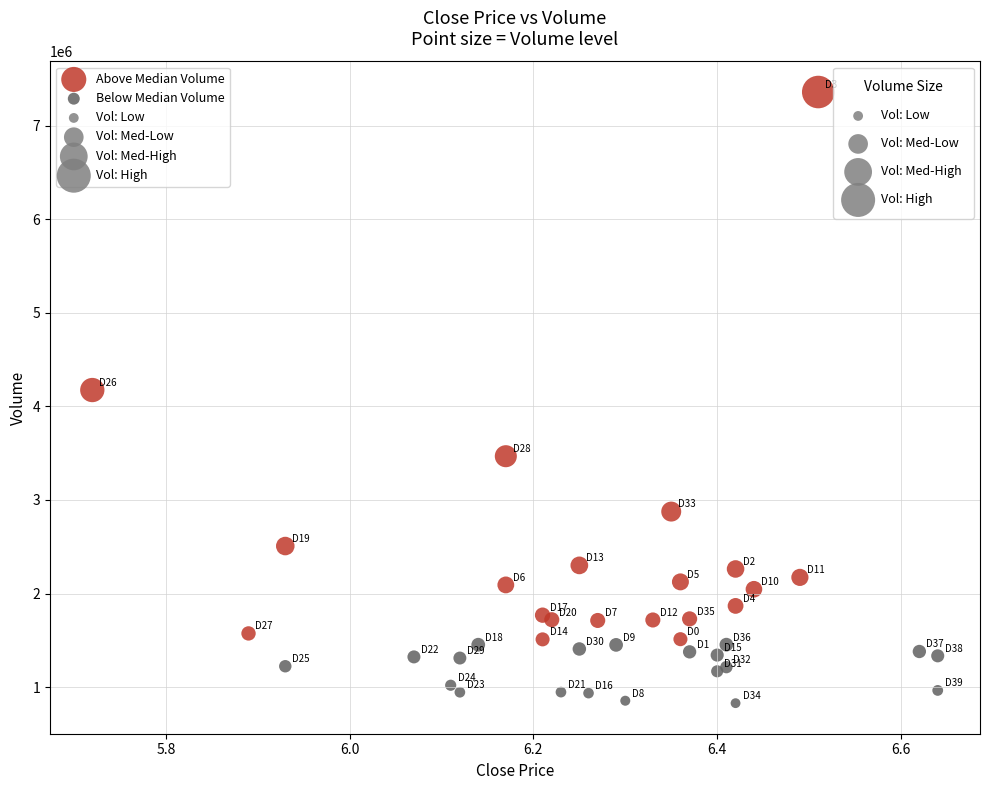

Which series has the largest Y range (max minus min)?

Above Median Volume